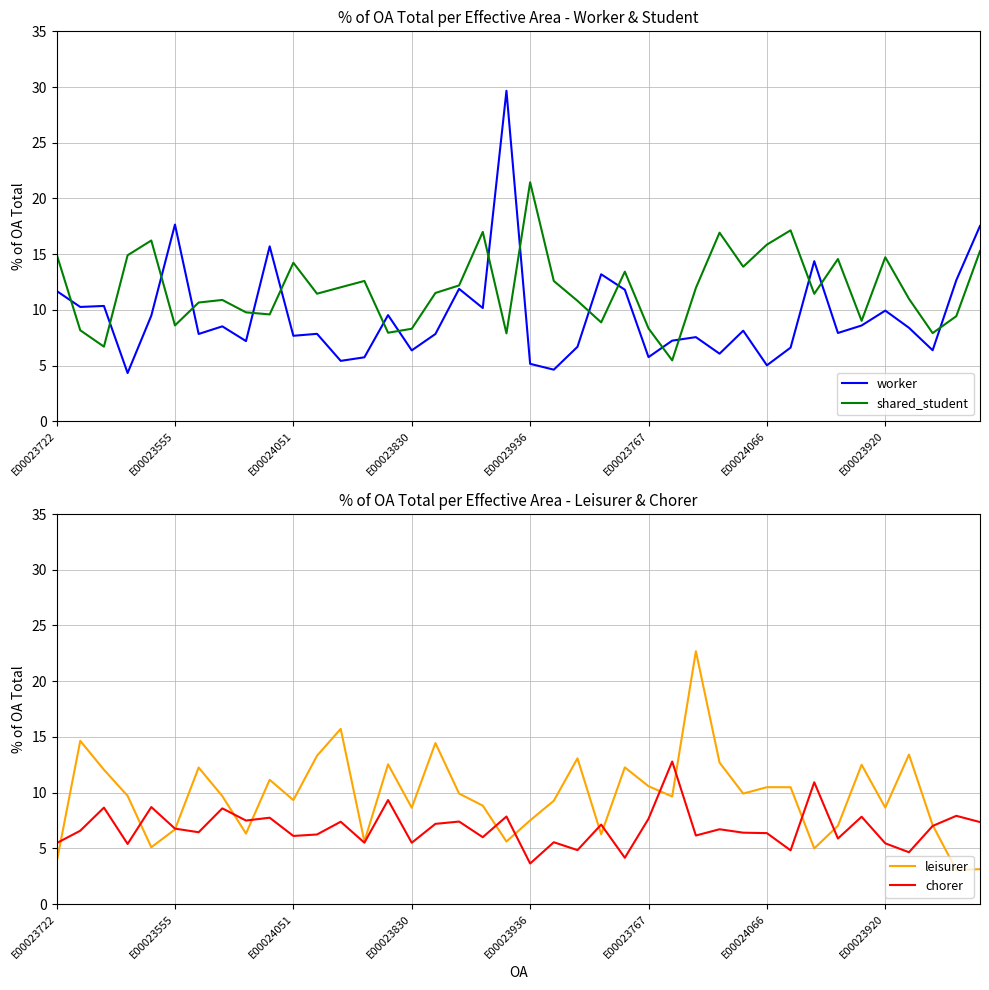

True or false: shared_student and leisurer intersect in this chart.

True